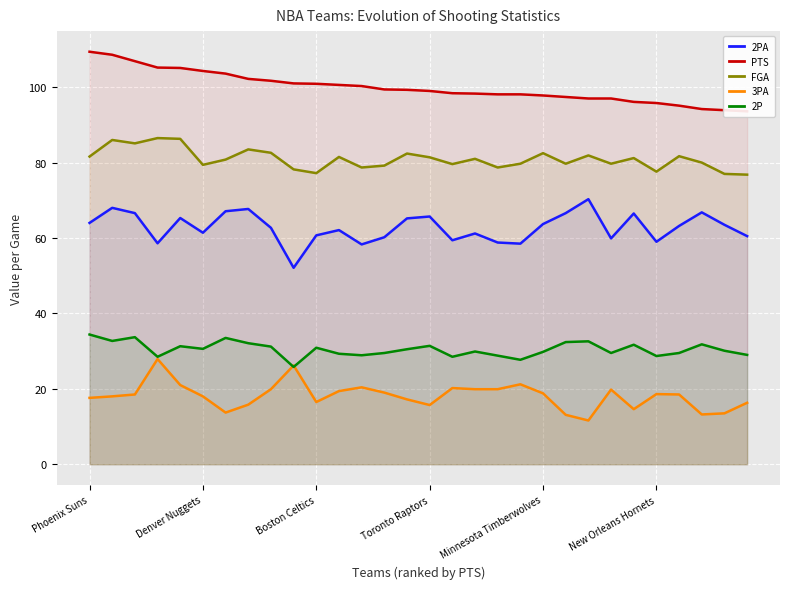

How many interior local valleys does the 2PA series have?

8